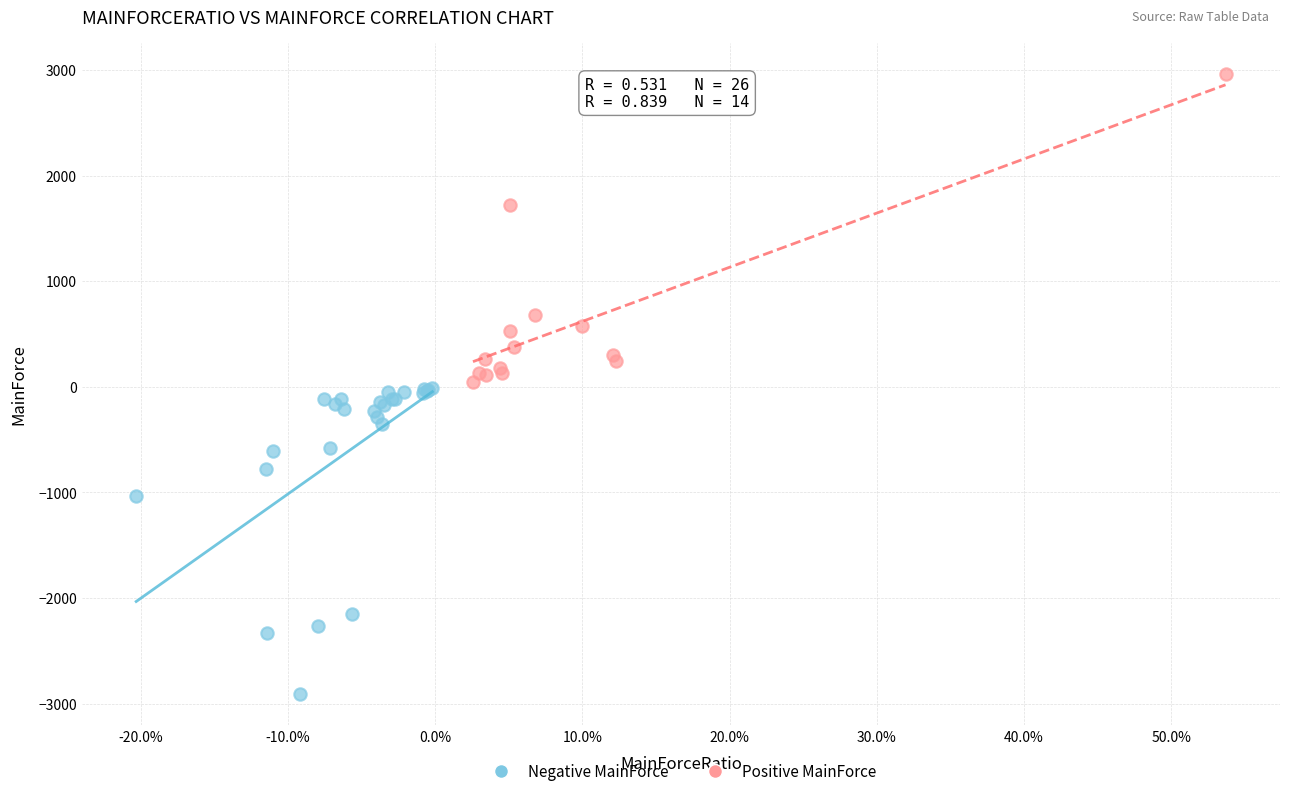

What are all the series names shown in the legend?

Negative MainForce, Positive MainForce